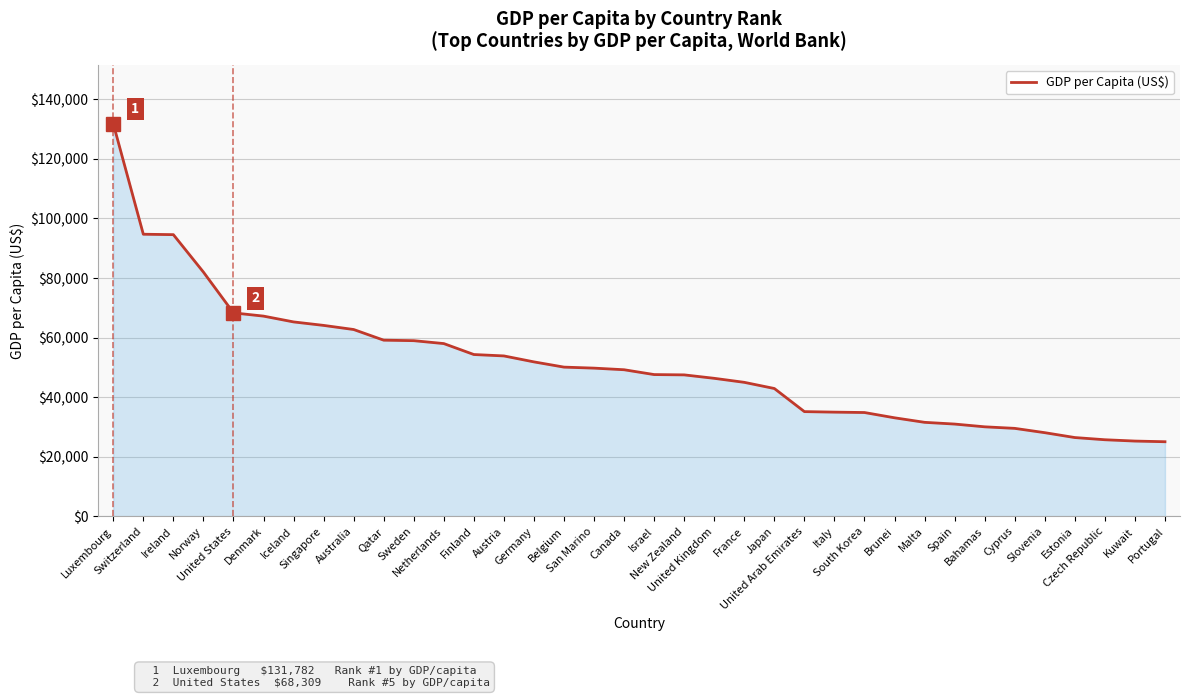

What is the approximate value at Spain, to the nearest 100?

31000